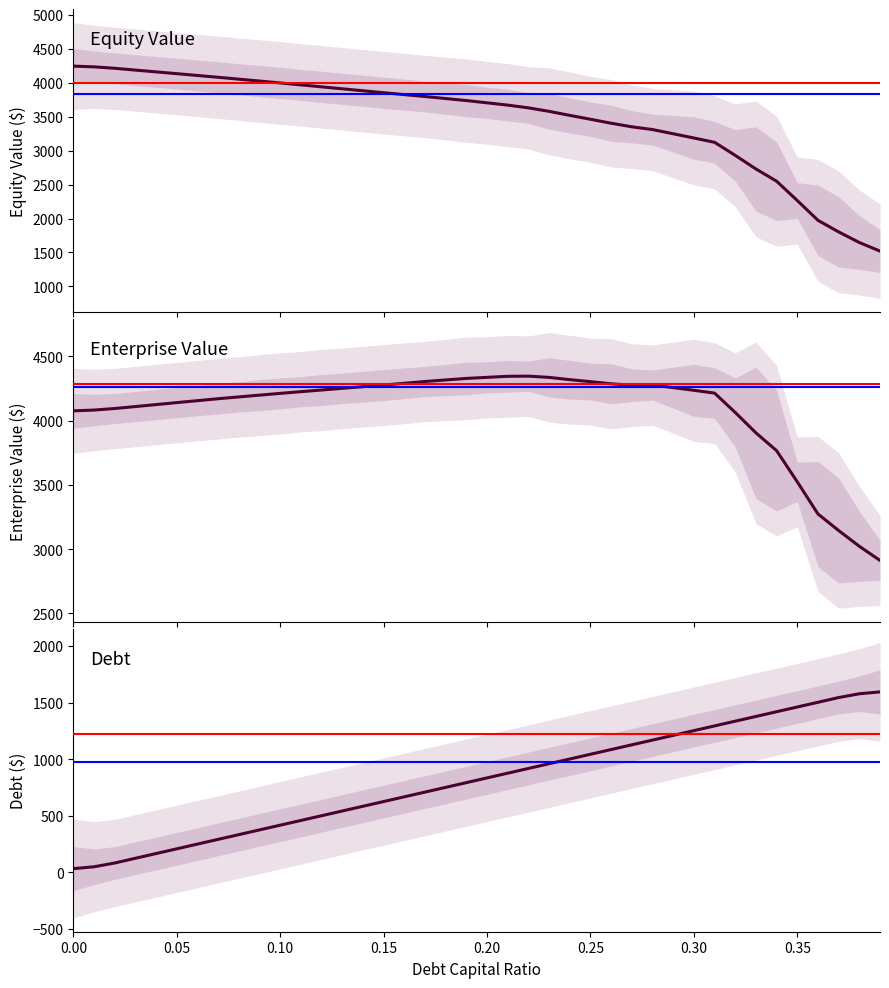

The Enterprise Value series shows 4868.5 at 38. True or false?

False